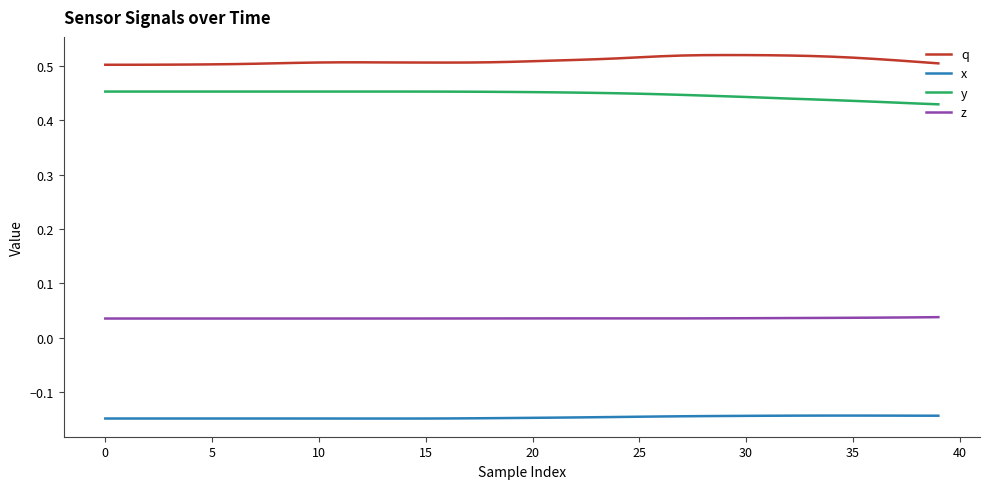

True or false: x and y intersect in this chart.

False